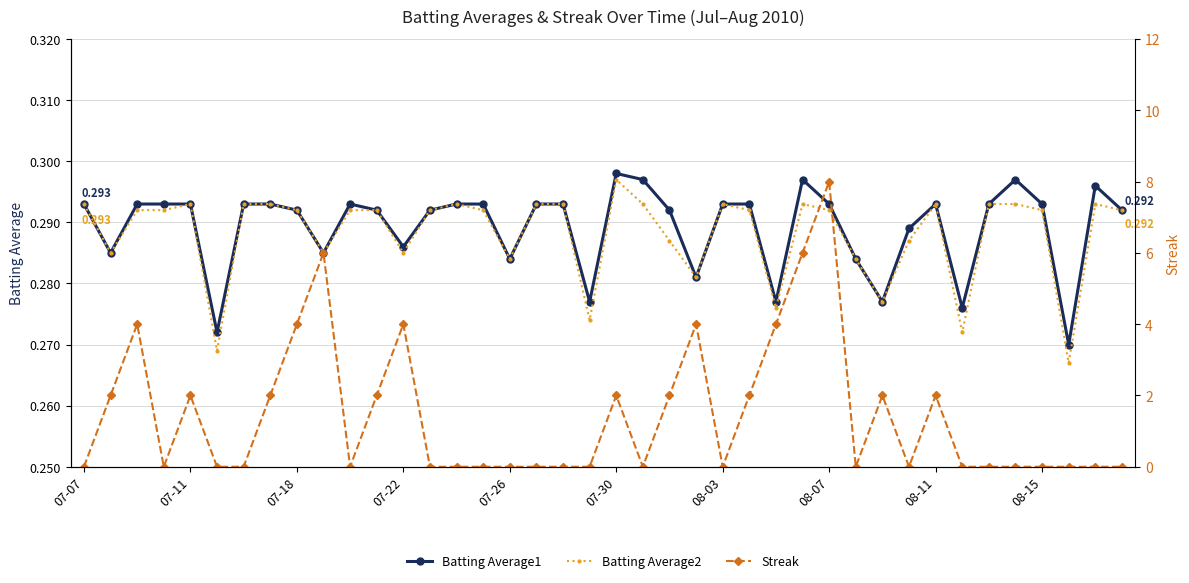

True or false: Batting Average1 has more than 2 points higher than both neighbors.

True